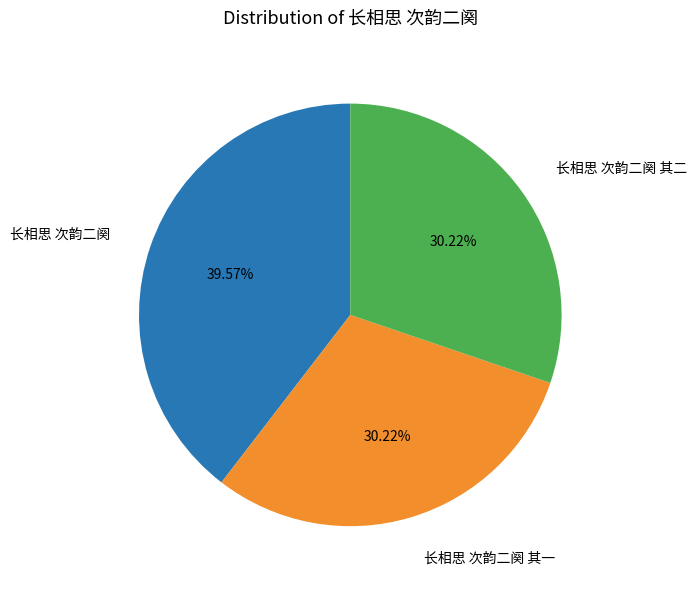

How many segments does this pie chart have?

3